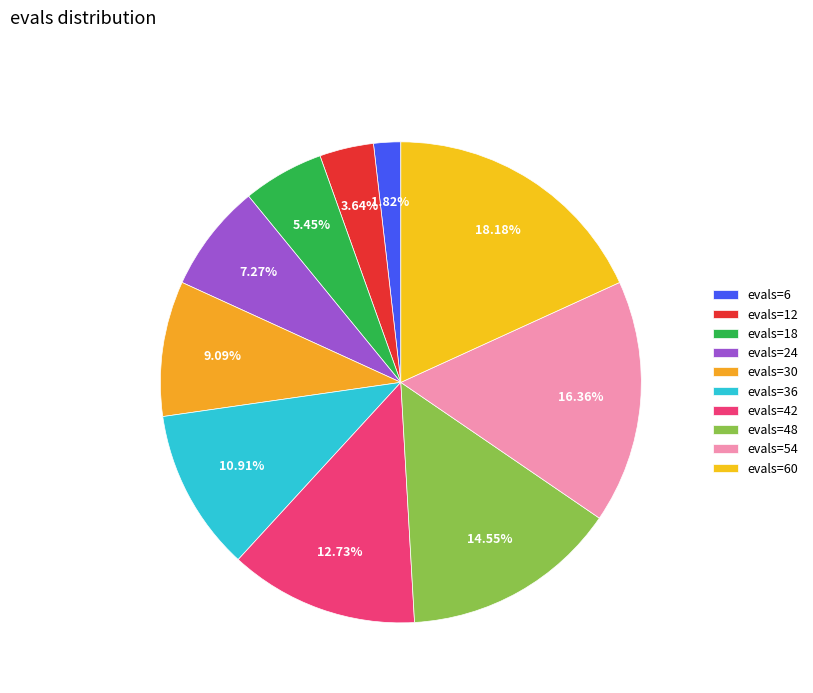

To the nearest percent, what portion does evals=18 represent?

5%